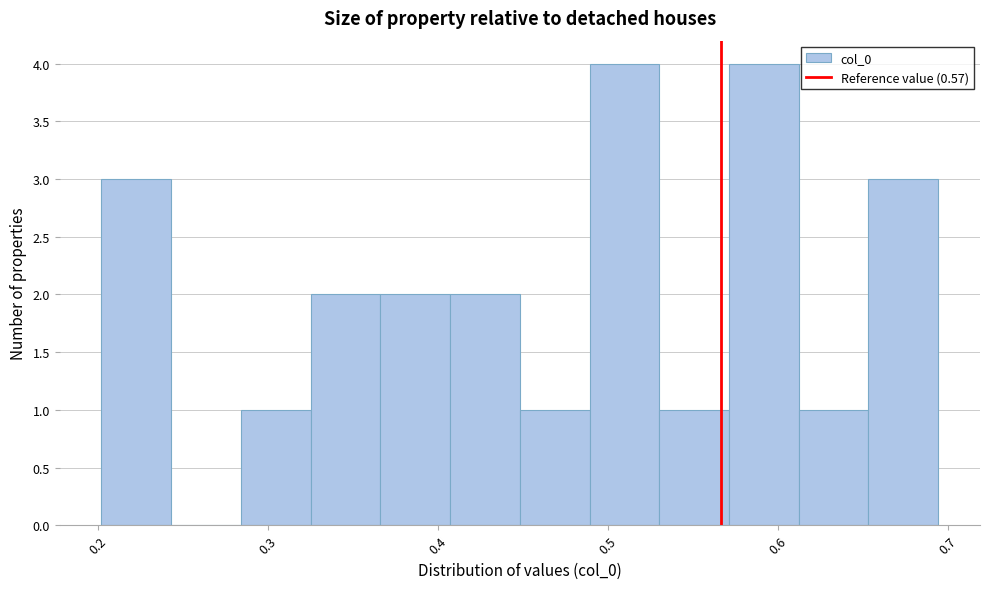

What is the height of the bar covering 0.61 to 0.65 on the x-axis? Neither the bar edges nor the heights are printed on the chart, so give them approximately, as read against the axes.

1